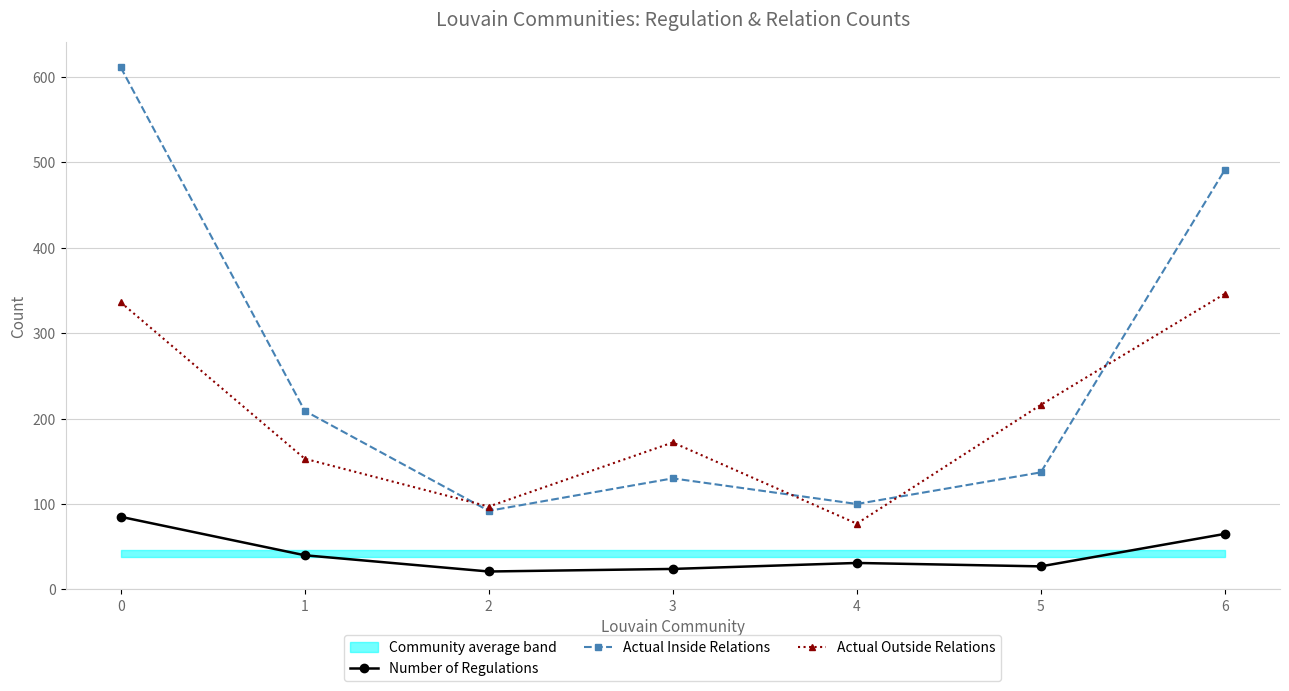

Between 3 and 4, which series saw the biggest shift?

Actual Outside Relations